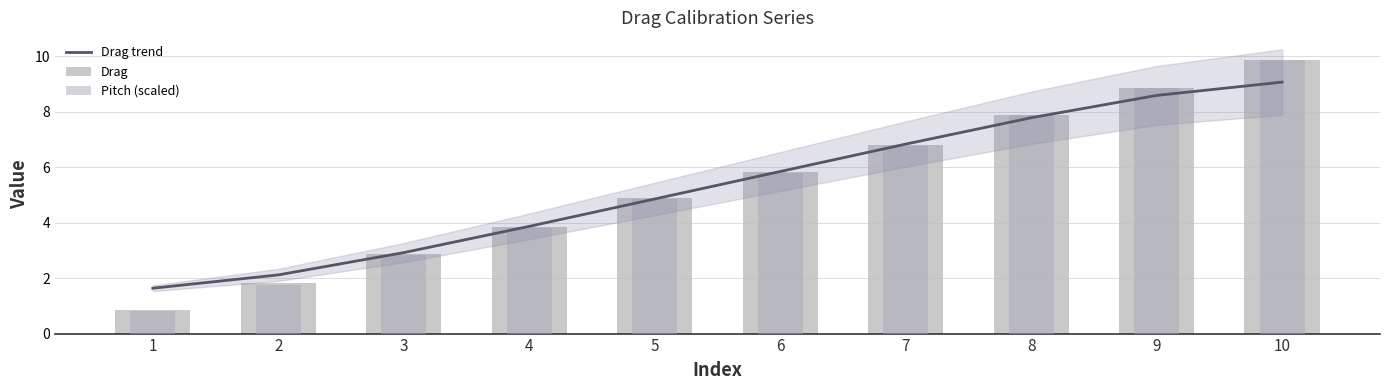

Which category has the lowest value in the Pitch (scaled) series?

1